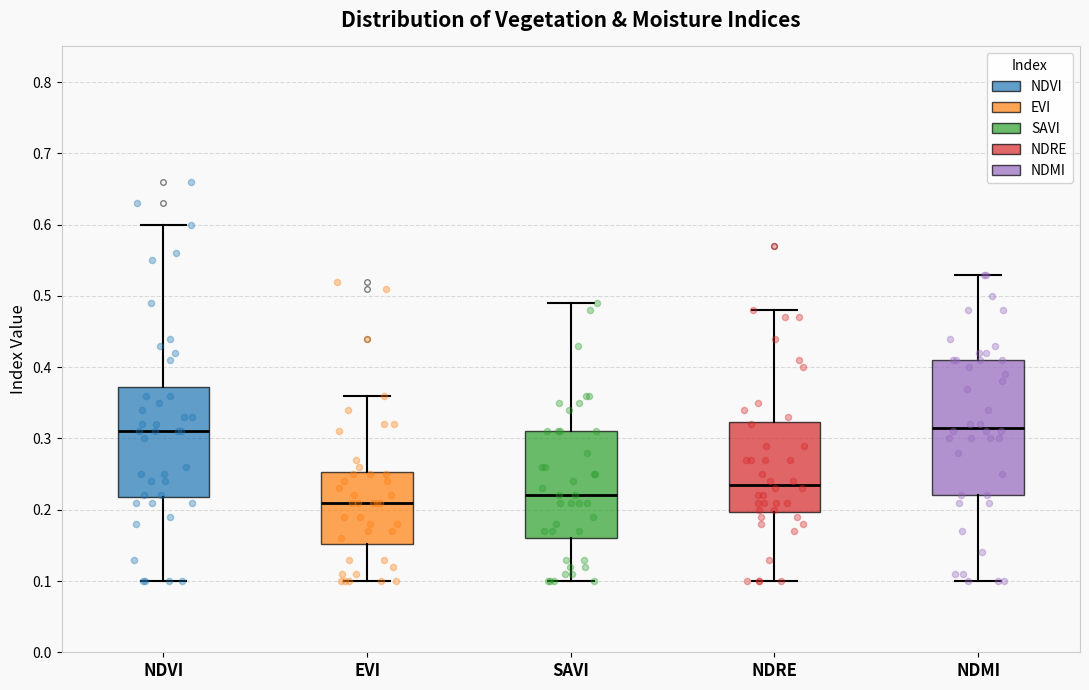

Which box has the lowest median line?

EVI